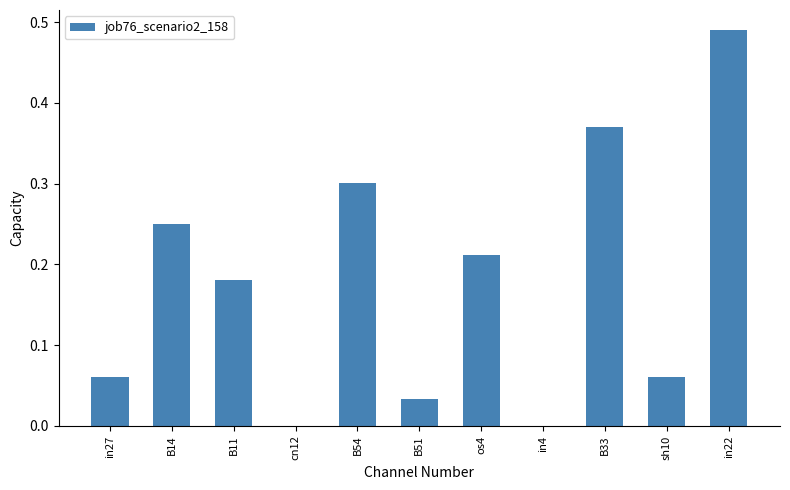

The chart shows a value of 0.2 at in22. True or false?

False